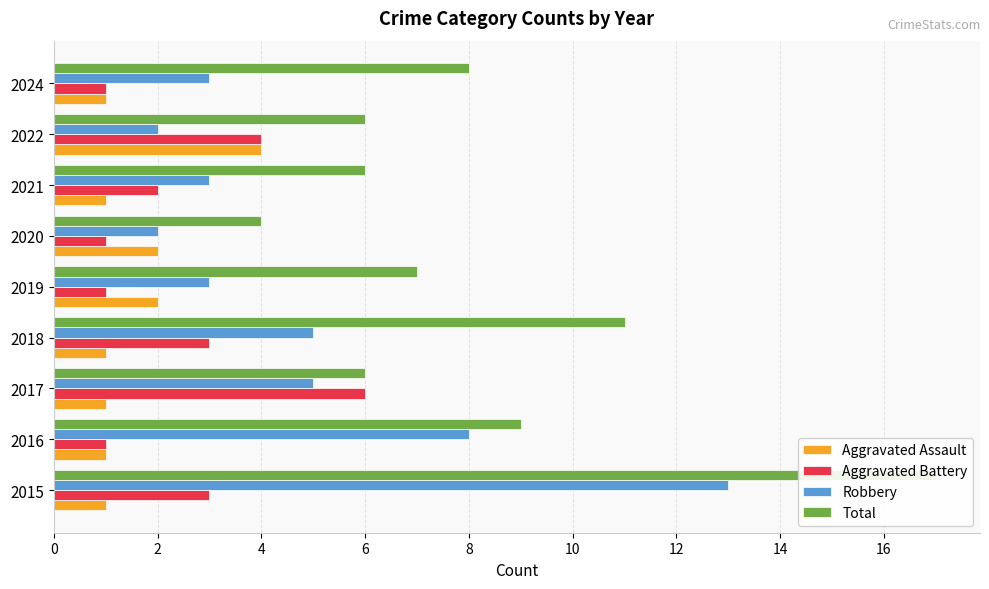

Between 2016 and 2022, which series saw the biggest shift?

Robbery